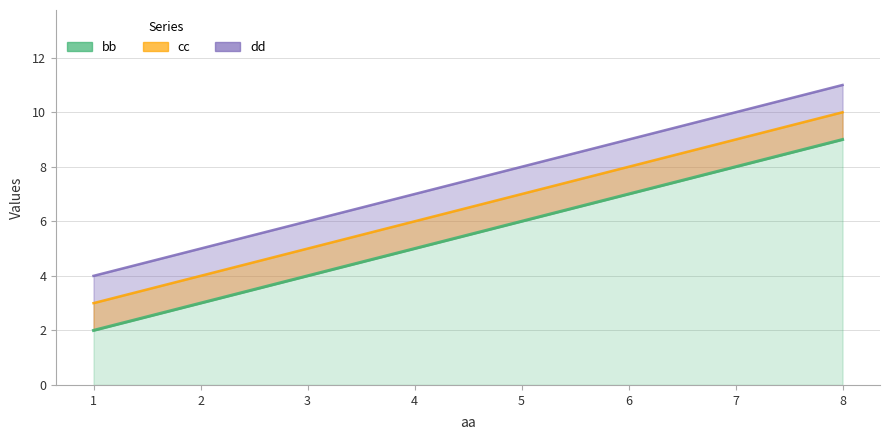

Is it true that the value at 1 is 3?

False